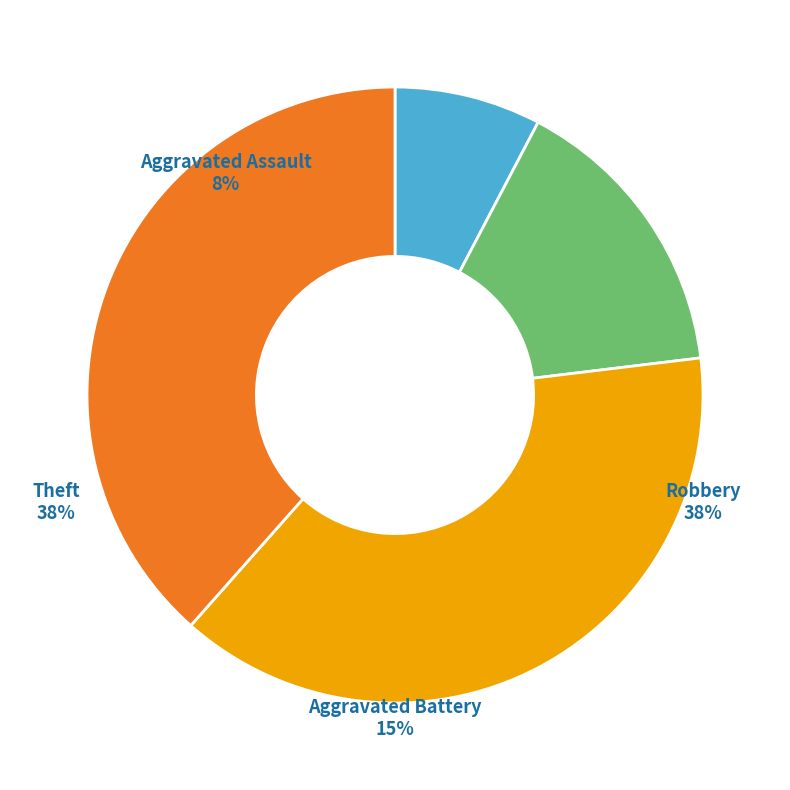

To the nearest percent, what percentage of the pie is Theft?

38%